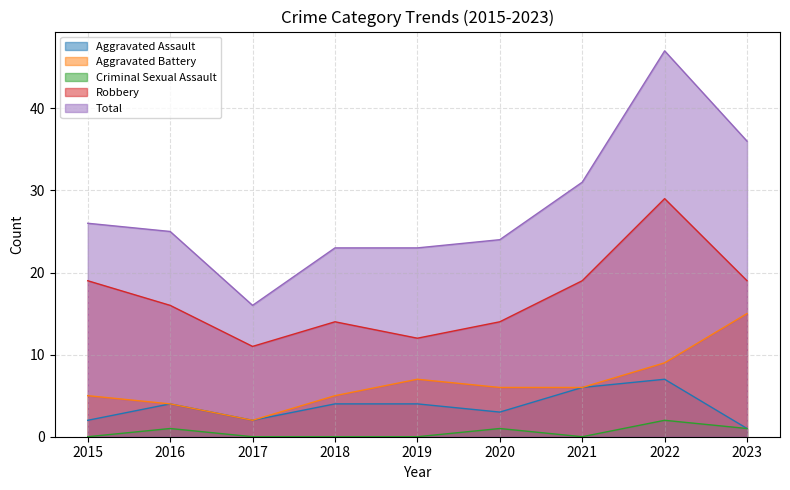

Reading right to left, what are all the values shown in this chart?

Aggravated Assault: 2023=1	2022=7	2021=6	2020=3	2019=4	2018=4	2017=2	2016=4	2015=2
Aggravated Battery: 2023=15	2022=9	2021=6	2020=6	2019=7	2018=5	2017=2	2016=4	2015=5
Criminal Sexual Assault: 2023=1	2022=2	2021=0	2020=1	2019=0	2018=0	2017=0	2016=1	2015=0
Robbery: 2023=19	2022=29	2021=19	2020=14	2019=12	2018=14	2017=11	2016=16	2015=19
Total: 2023=36	2022=47	2021=31	2020=24	2019=23	2018=23	2017=16	2016=25	2015=26